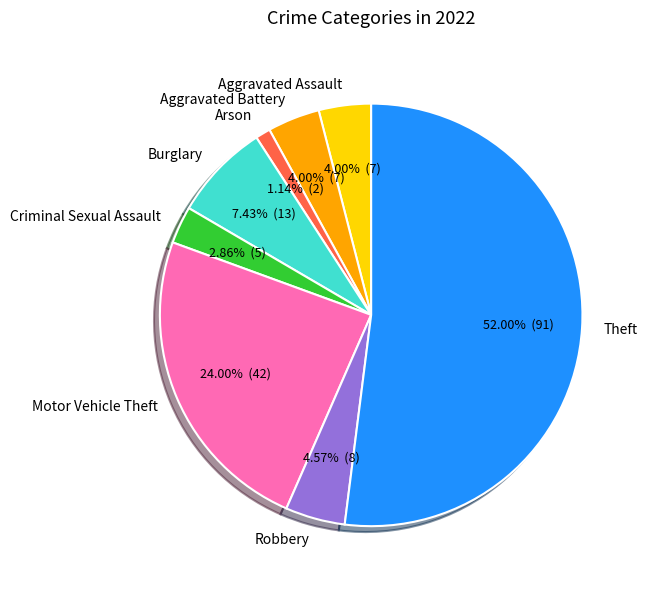

What percentage is the Arson slice, to the nearest percent?

1%